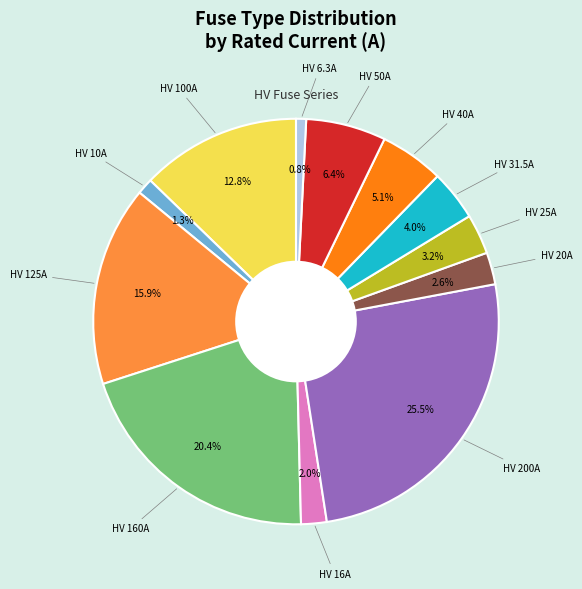

Is there any slice that represents more than half of the pie?

No